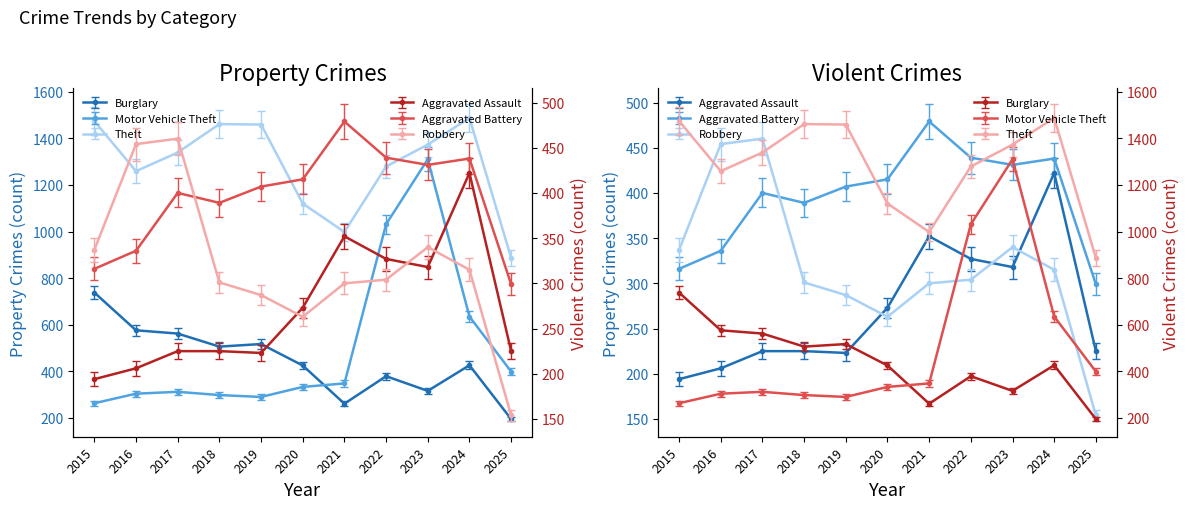

What is the value of the Aggravated Battery point at the 7th from the left?

479